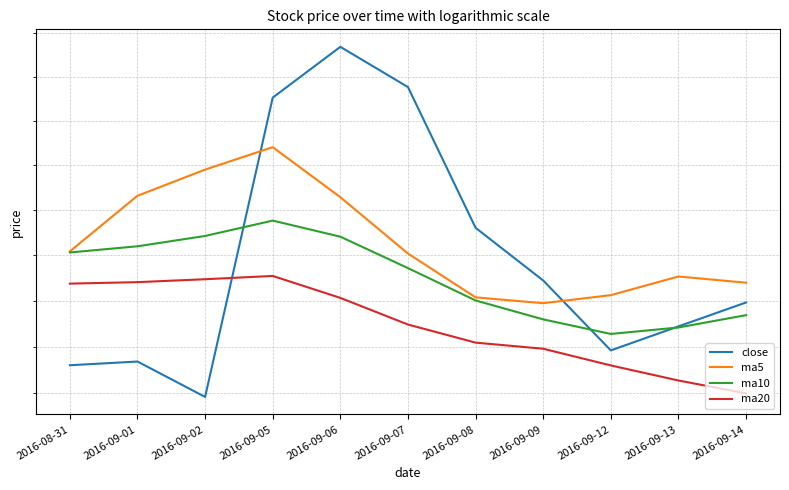

At which label is close closest to 27?

2016-09-14